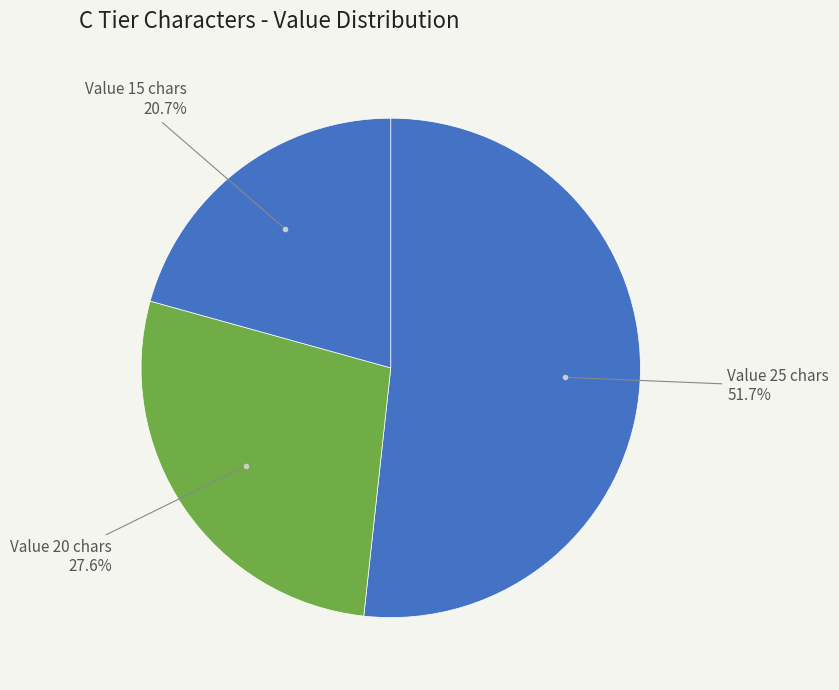

Combined, what portion of the pie is Value 25 chars and Value 15 chars?

72.4%